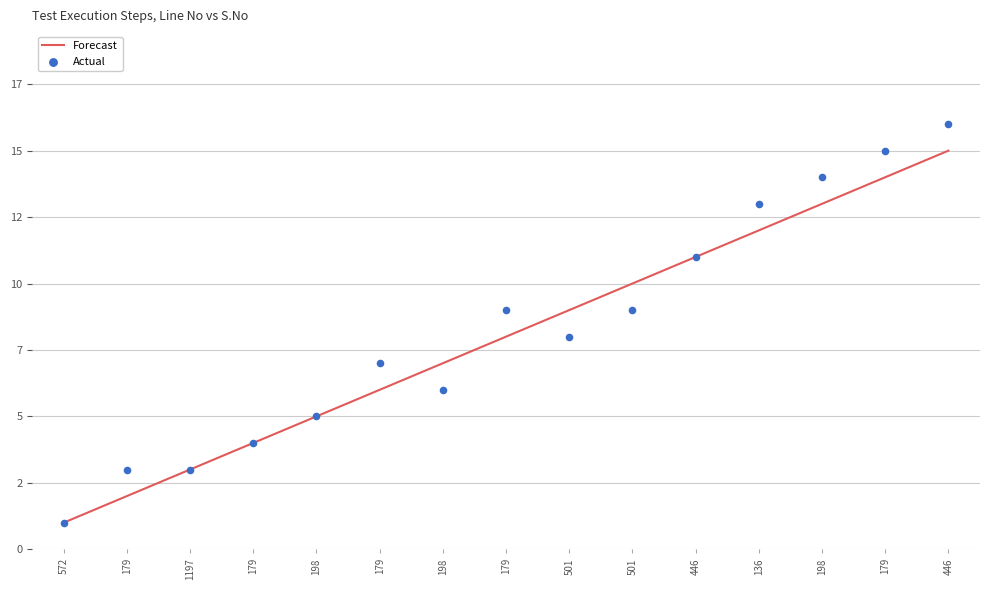

At how many categories does at least one series exceed 14?

2